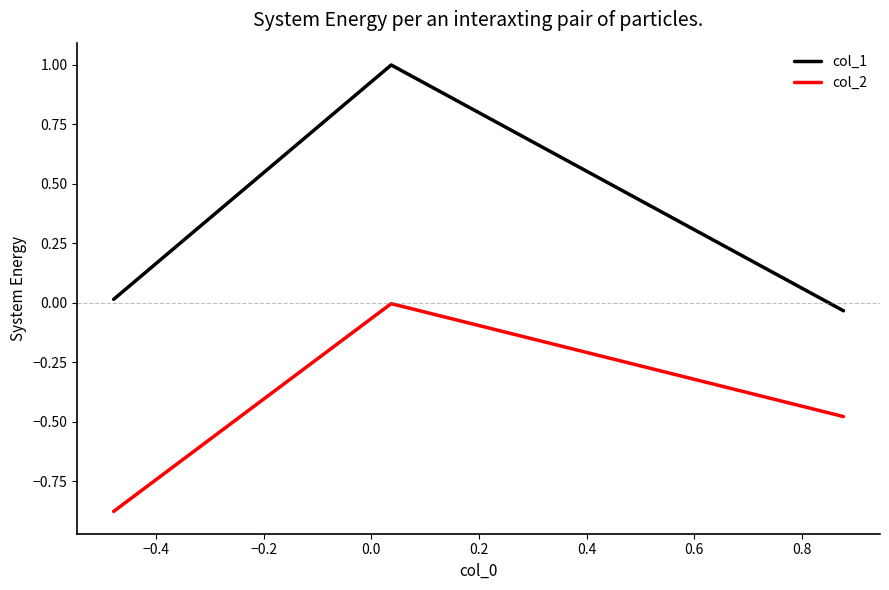

List the series in order of their peak value, highest first.

col_1, col_2